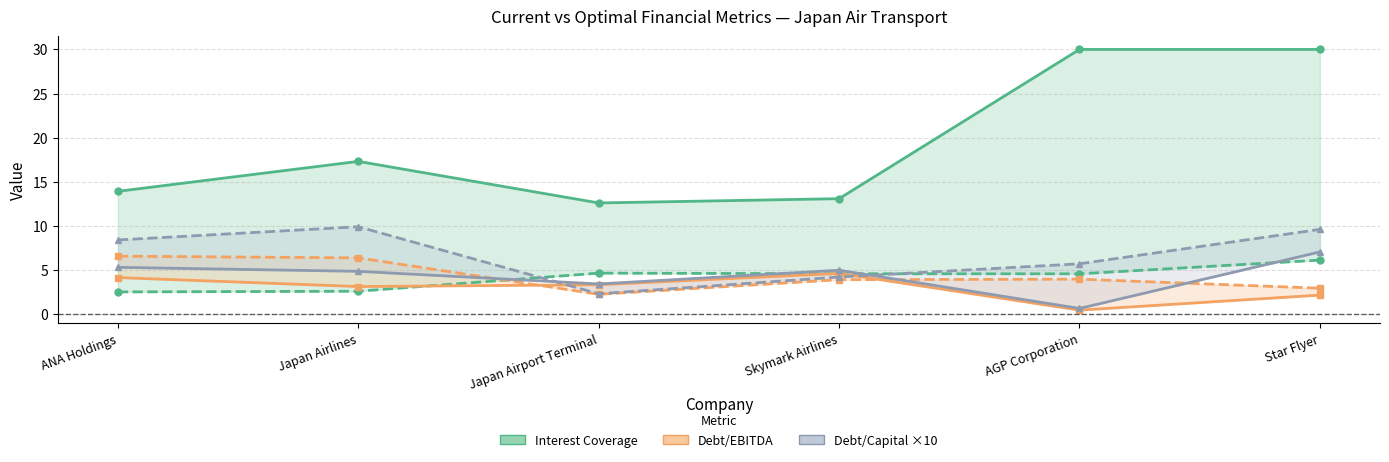

True or false: Interest Coverage (optimal) and Debt/EBITDA (optimal) cross at least once.

True